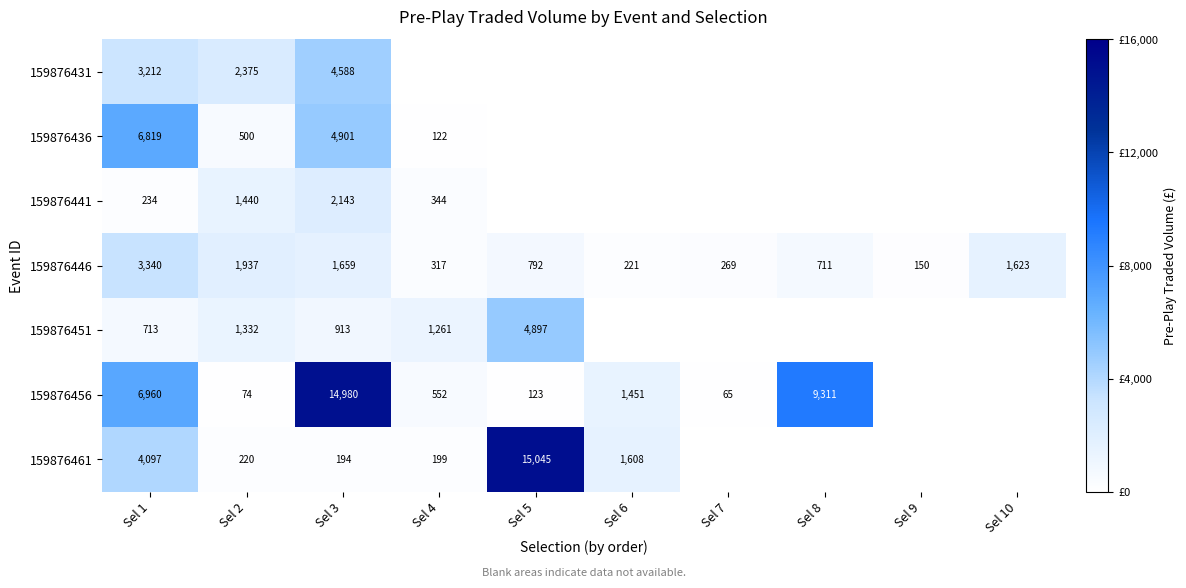

Is the value of 159876446 at Sel 8 greater than the value of 159876456 at Sel 2?

Yes